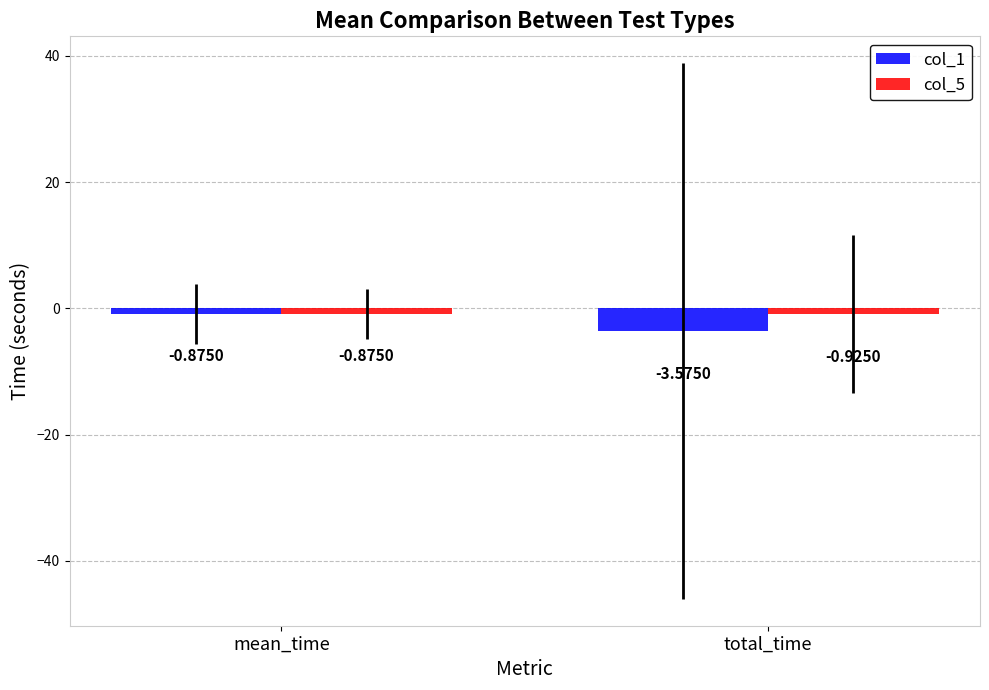

What is the difference between the maximum and minimum values in the col_1 series?

2.7